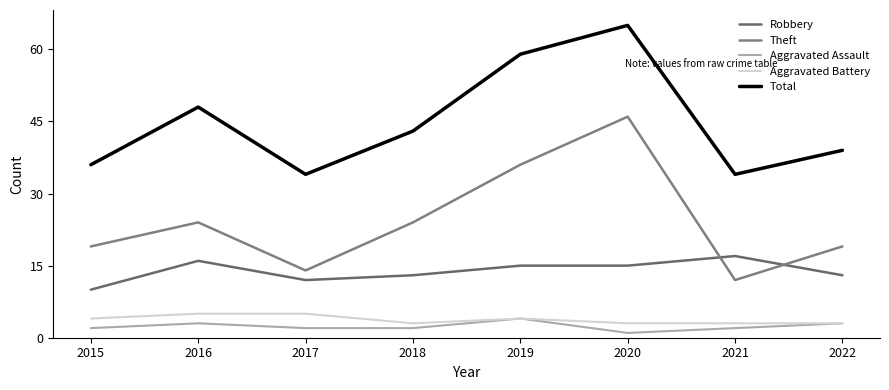

What is the difference between the Total values at 2016 and 2020?

17